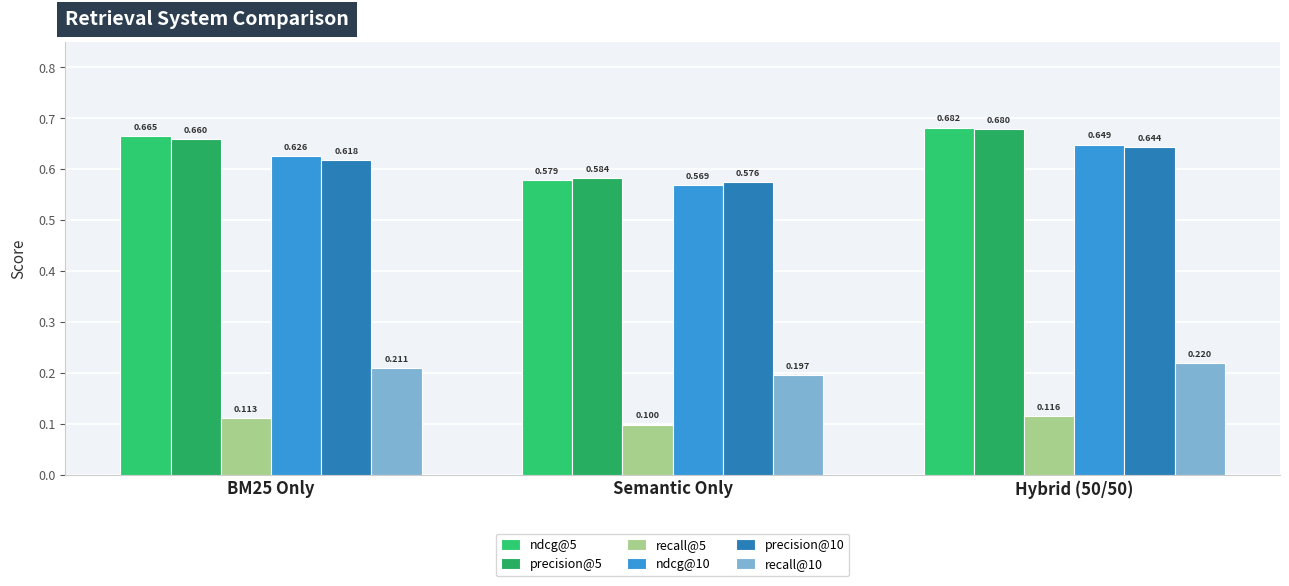

What is the difference between the highest and lowest values at Semantic Only?

0.5